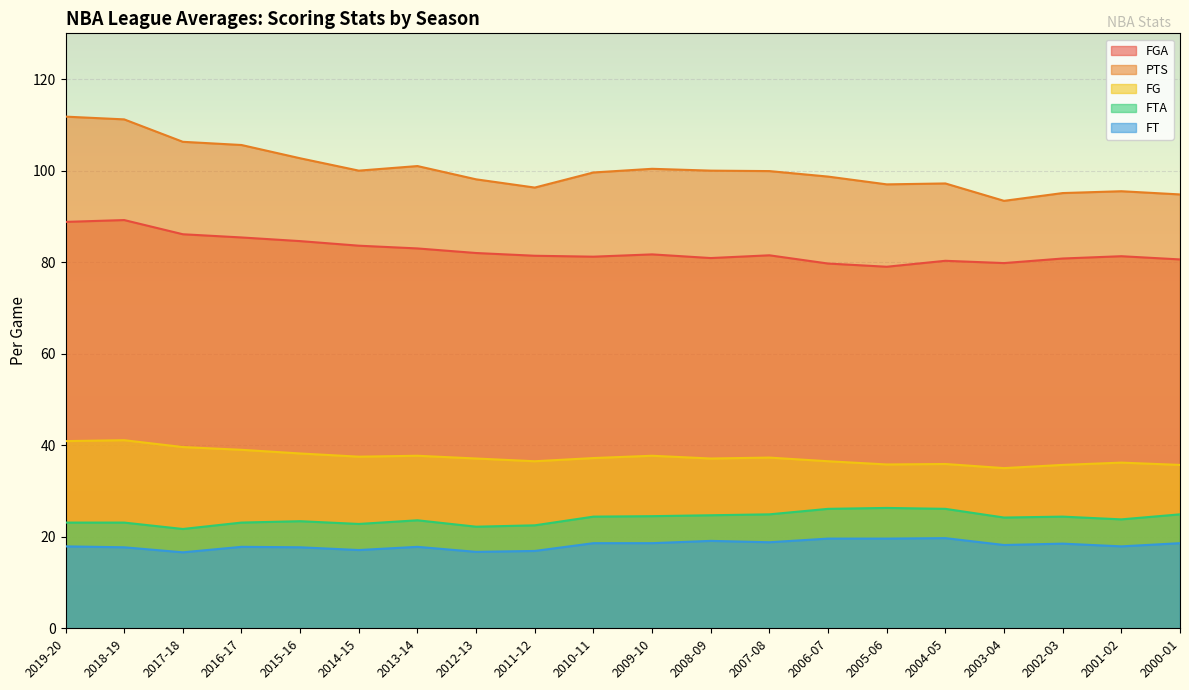

True or false: FTA and PTS intersect in this chart.

False